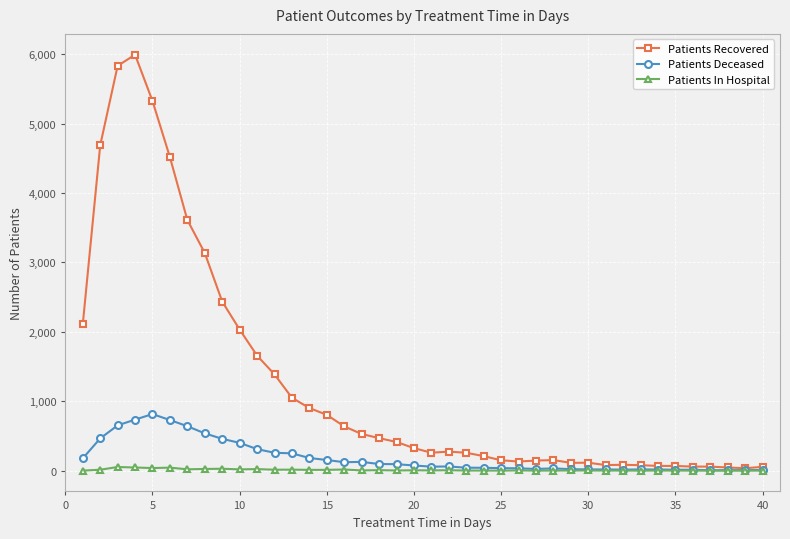

Which series has the largest range (max minus min)?

Patients Recovered